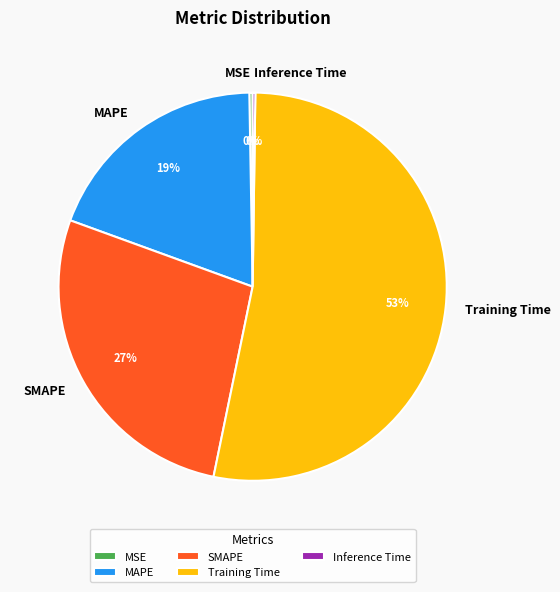

Which has a higher value, Training Time or SMAPE?

Training Time